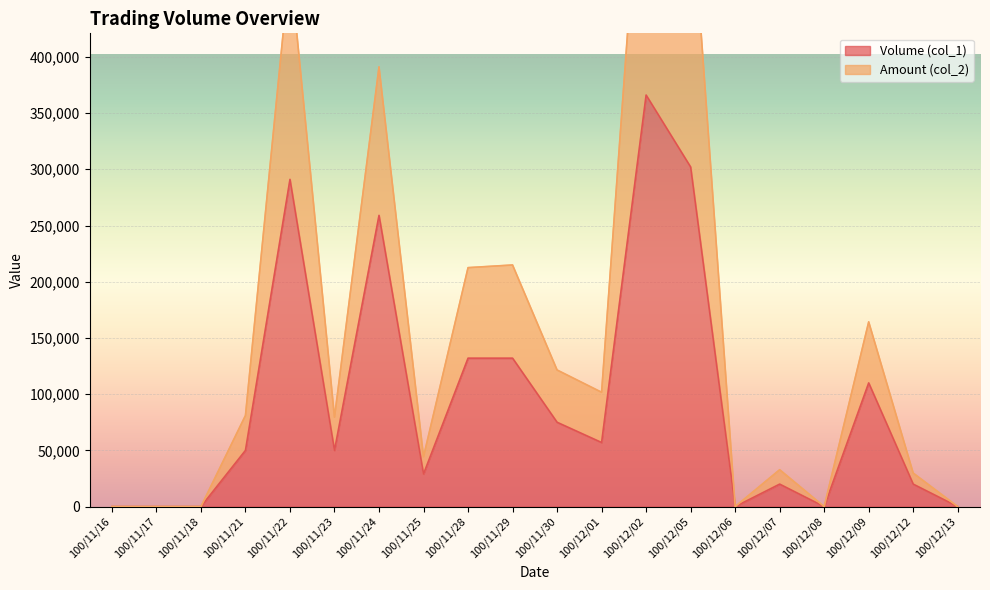

List the labels in order of Volume (col_1) value, largest first.

100/12/02, 100/12/05, 100/11/22, 100/11/24, 100/11/28, 100/11/29, 100/12/09, 100/11/30, 100/12/01, 100/11/21, 100/11/23, 100/11/25, 100/12/07, 100/12/12, 100/11/16, 100/11/17, 100/11/18, 100/12/06, 100/12/08, 100/12/13